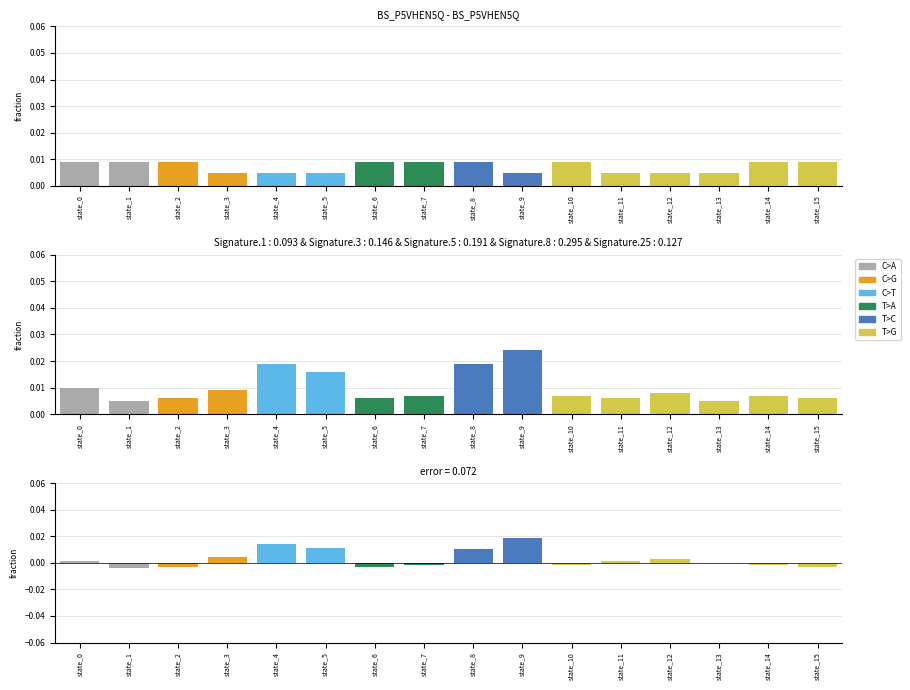

Are the bars horizontal?

No